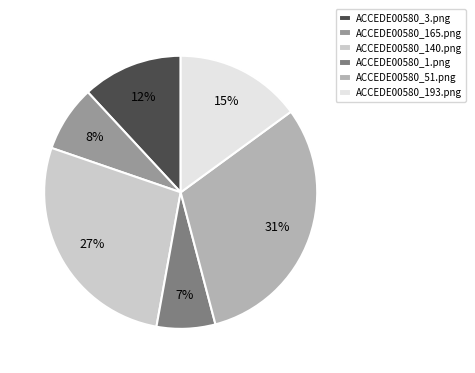

Combined, do ACCEDE00580_51.png and ACCEDE00580_193.png account for over 50%?

No